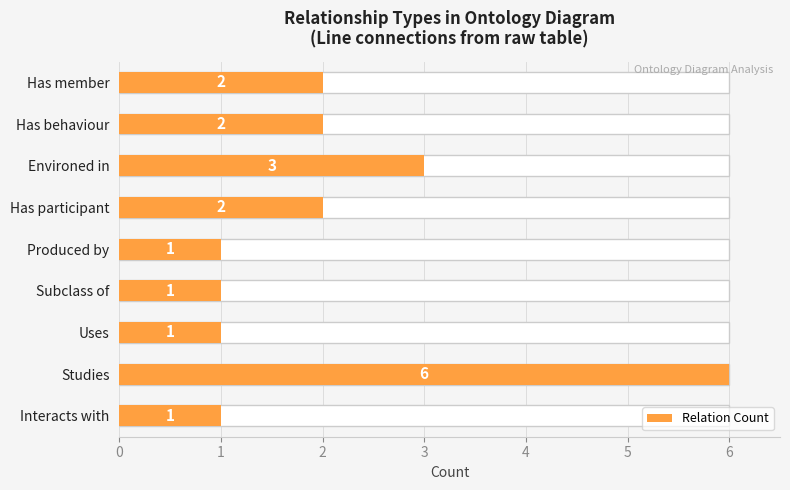

Rank the categories by value from lowest to highest.

Produced by, Subclass of, Uses, Interacts with, Has member, Has behaviour, Has participant, Environed in, Studies